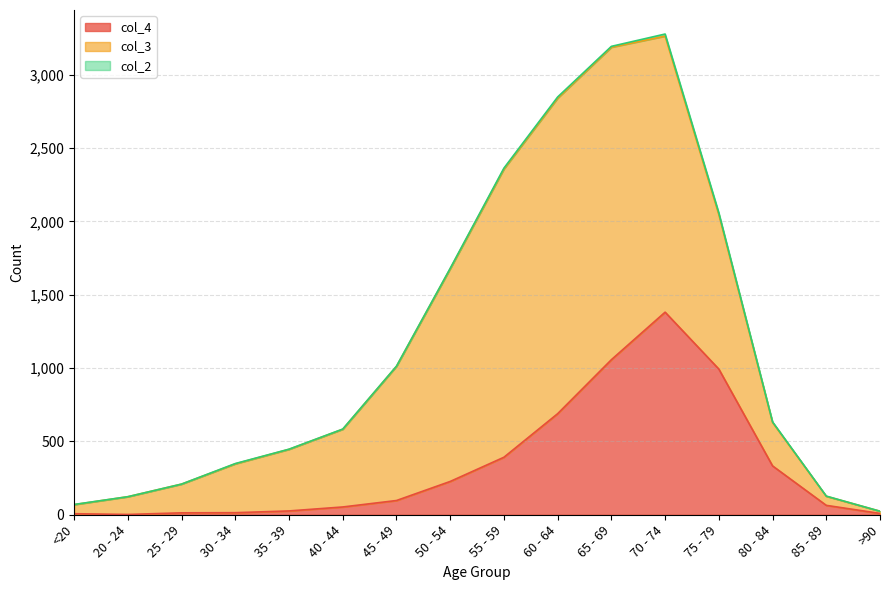

What is the sum of the col_3 values at 40 - 44 and <20?

592